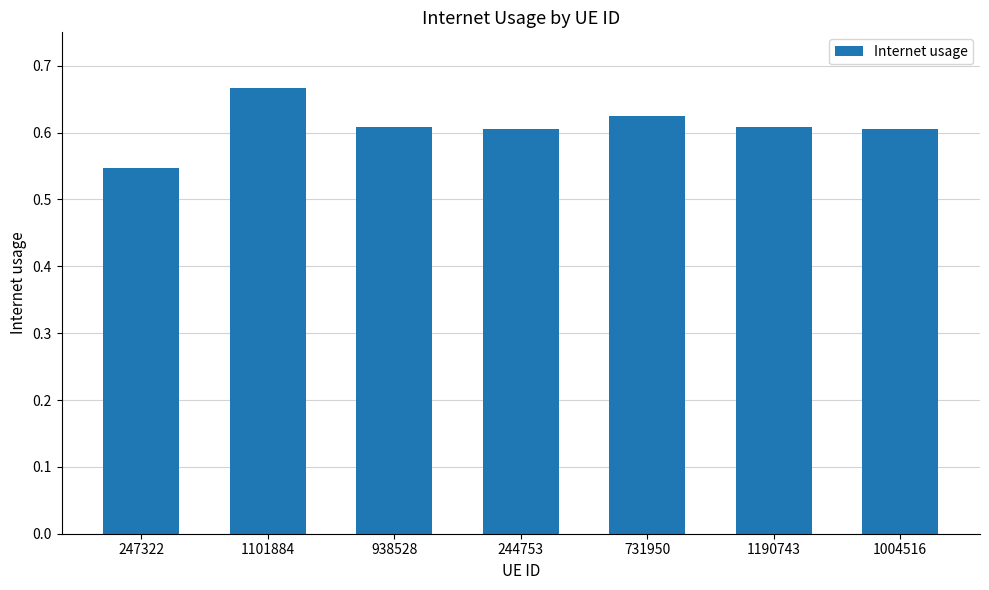

What is the sum of all values?

4.3